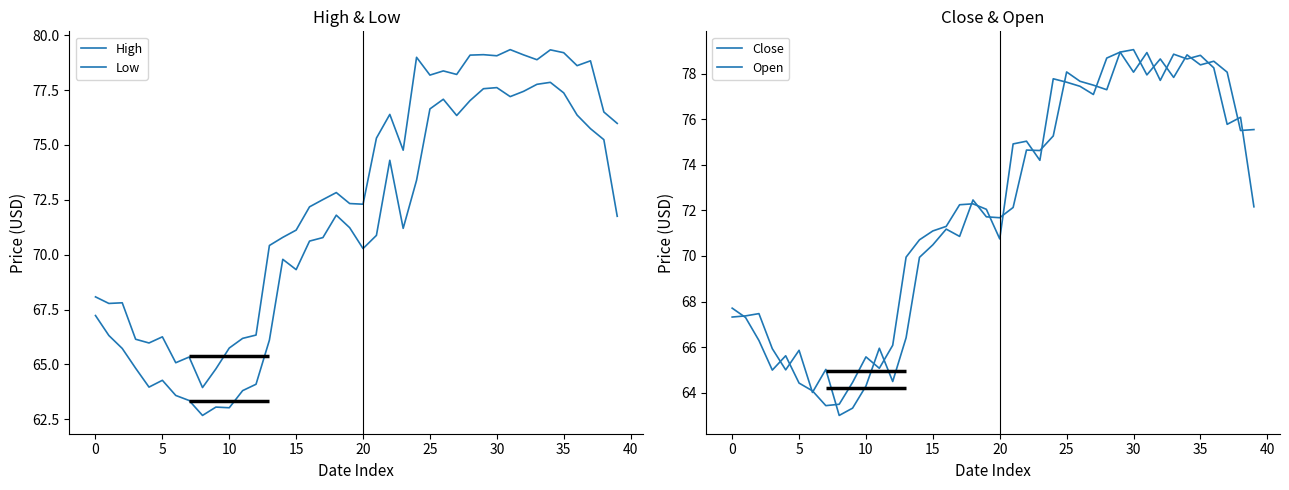

At how many categories does at least one series exceed 64?

39